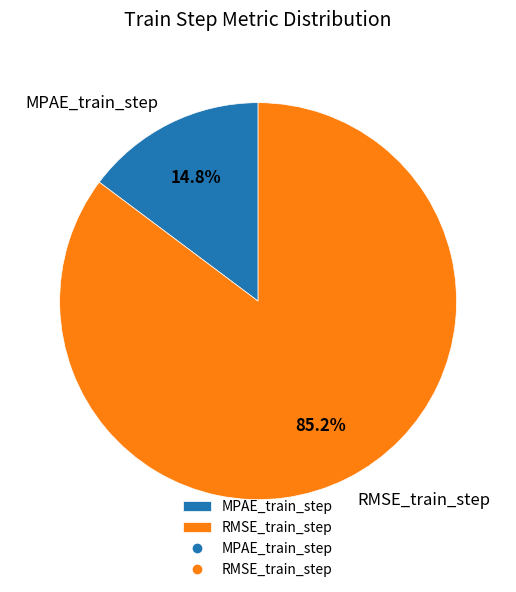

Rank the categories by value from highest to lowest.

RMSE_train_step, MPAE_train_step